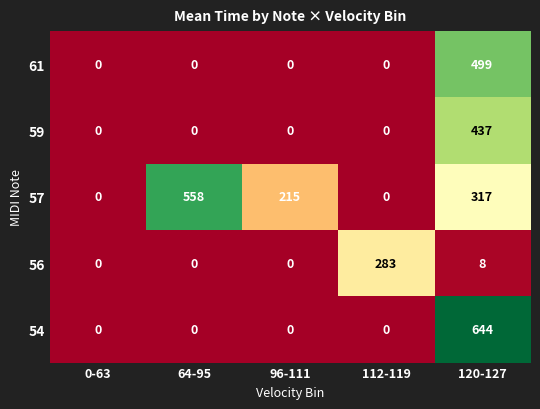

At how many categories does at least one series exceed 267?

3